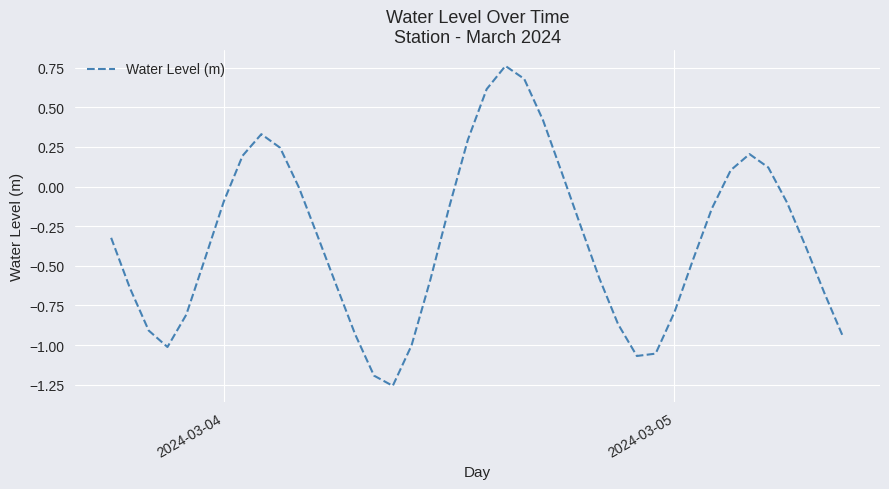

What is the difference between the maximum and minimum values?

2.0